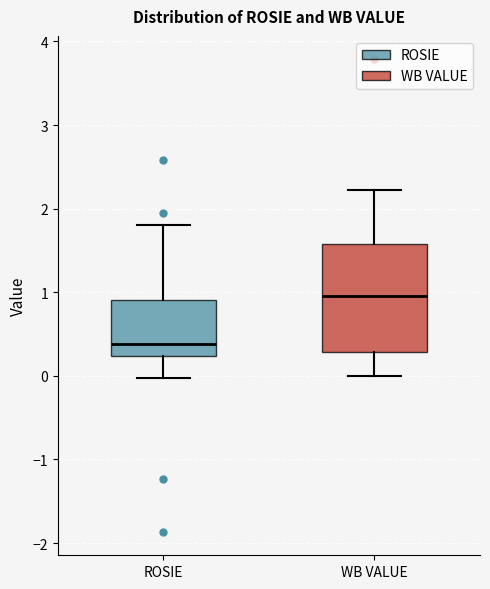

Reading left to right, transcribe this box plot: for each box, give where its median line is, the range the box spans, and where its two whiskers end, as read against the y-axis. The values are not printed on the chart, so give them approximately, as read against the axis.

ROSIE: median 0.4, box 0.2 to 0.9, whiskers 0.0 to 1.8
WB VALUE: median 1.0, box 0.3 to 1.6, whiskers 0.0 to 2.2